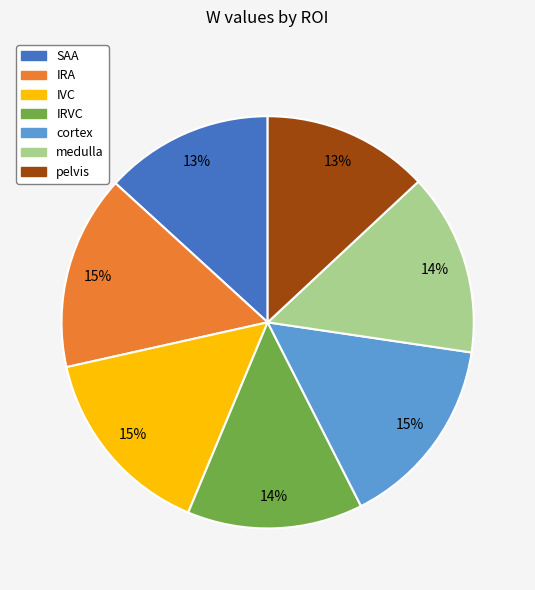

Is there a majority slice in this chart?

No